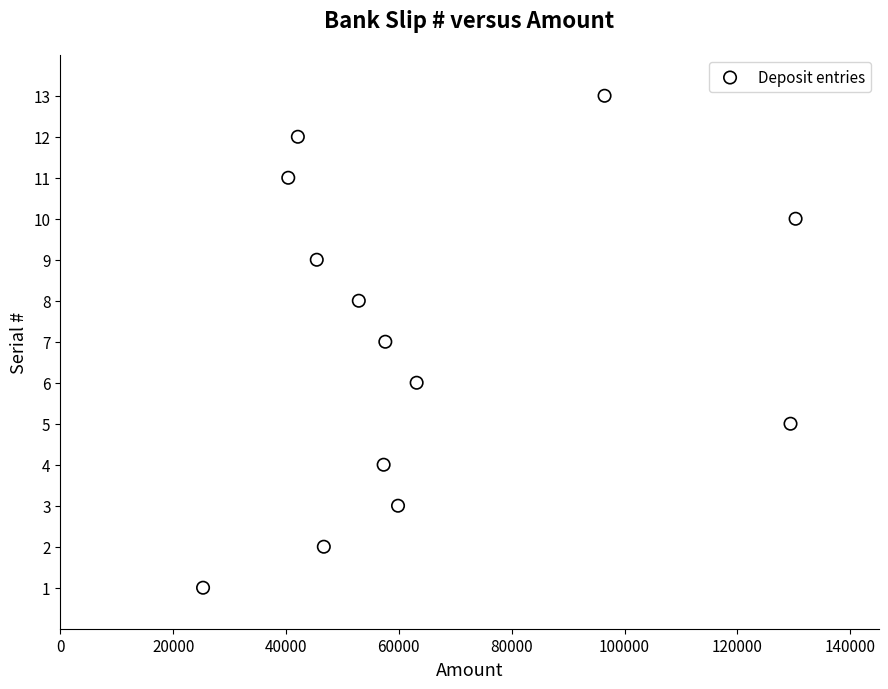

What is the range of X values (max minus min)?

105000